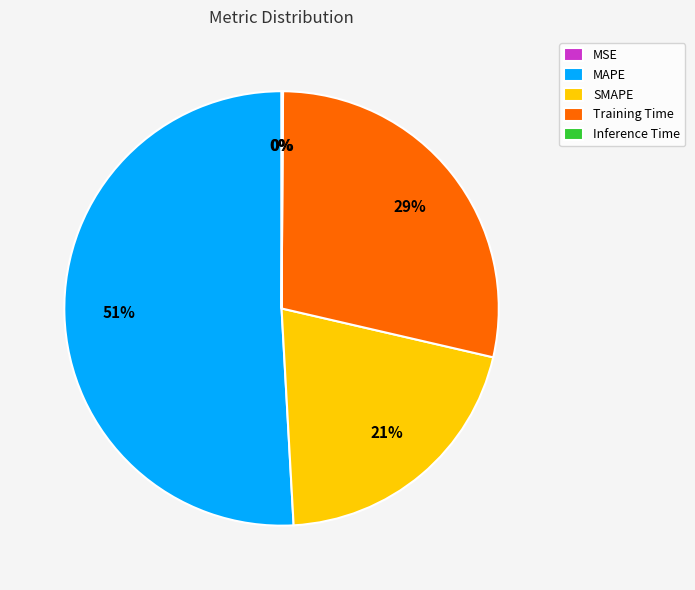

The MAPE slice represents 58% of the pie. True or false?

False